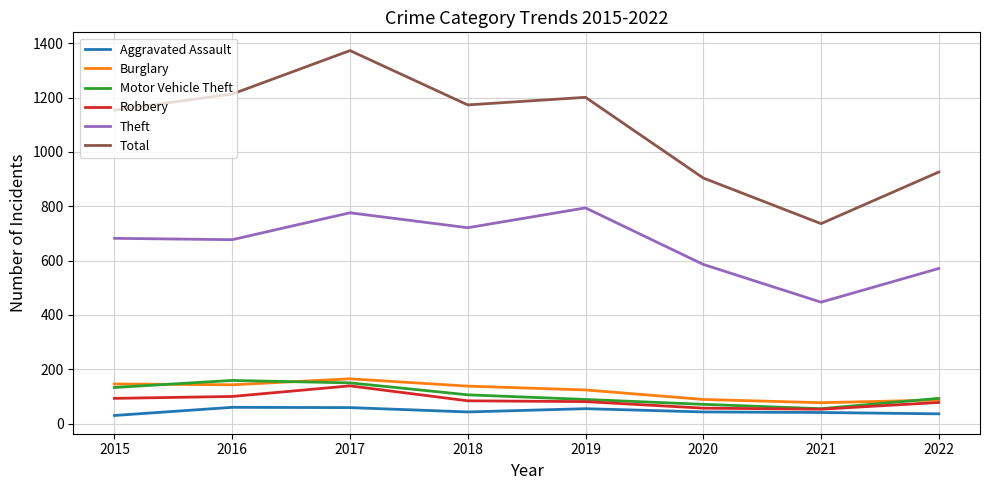

Is this an area chart (filled region under the line)?

No